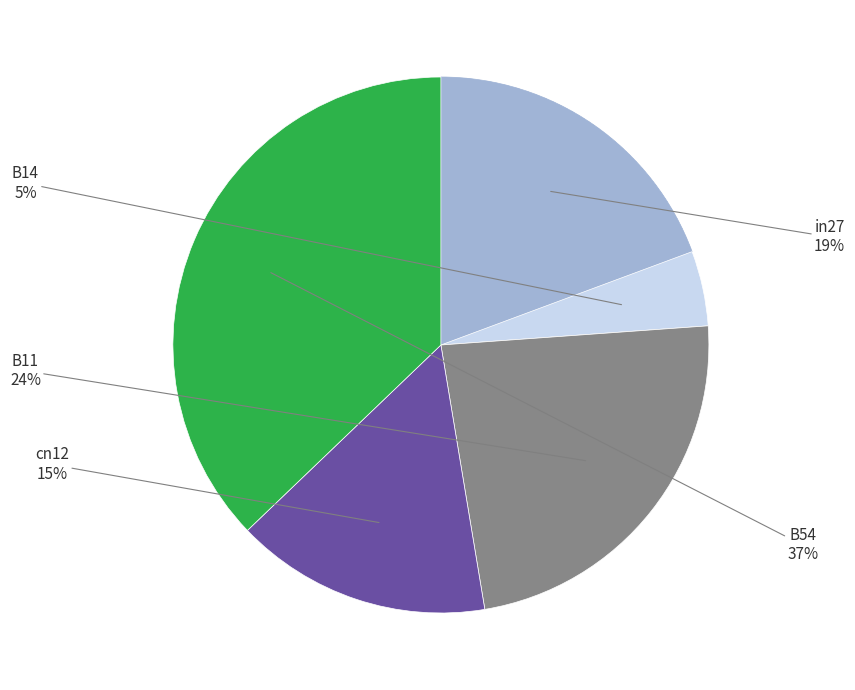

Does any single category account for the majority?

No